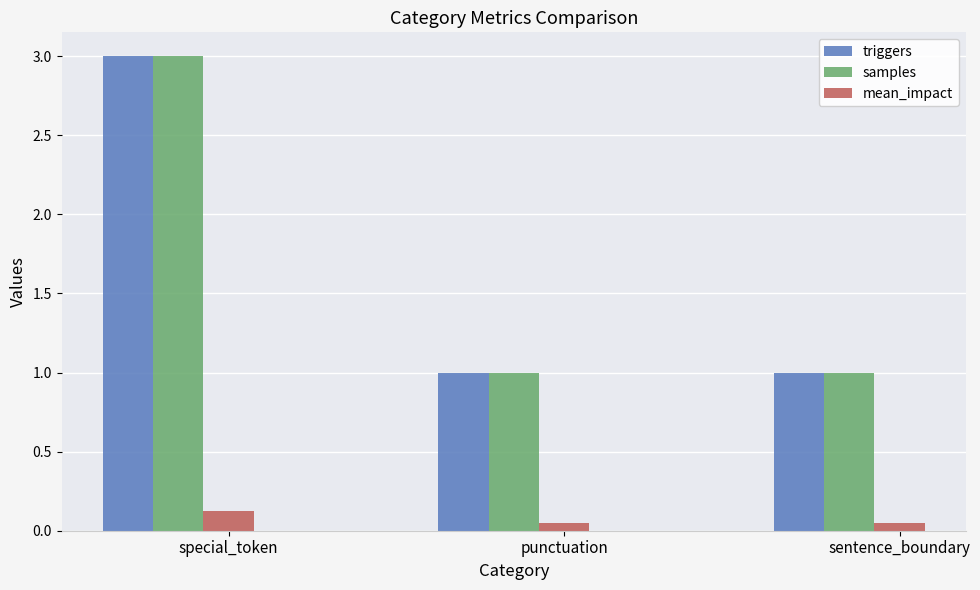

Which label corresponds to the largest value in the chart?

special_token